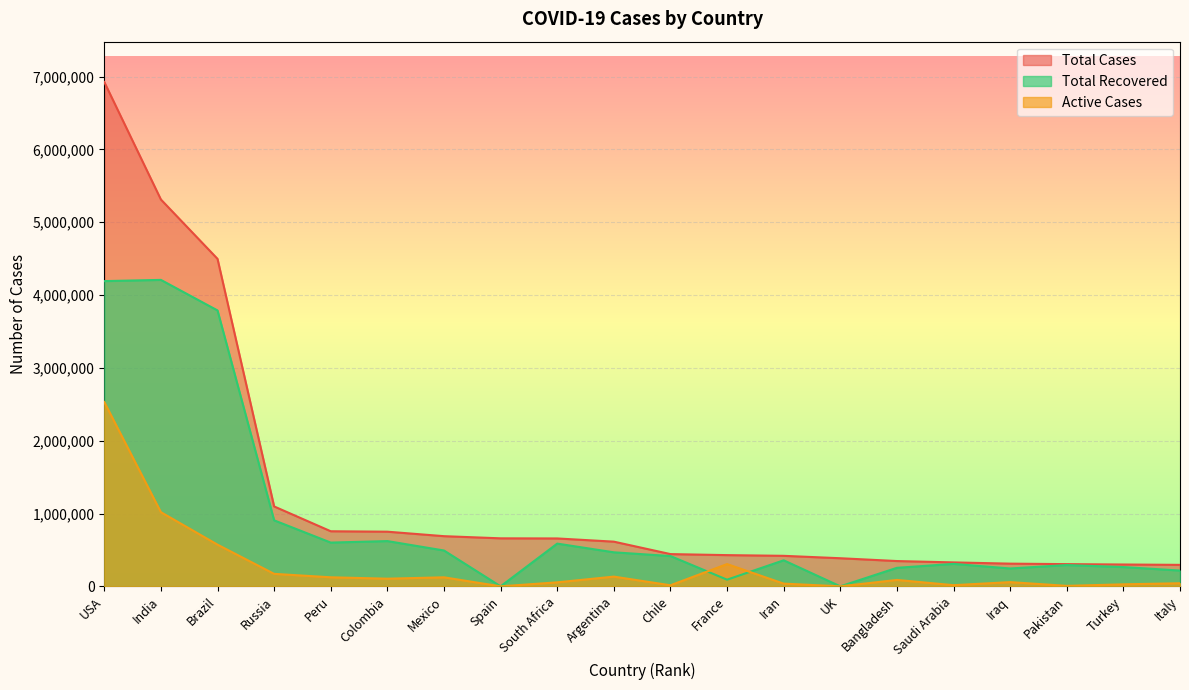

List the series in order of their peak value, lowest first.

Active Cases, Total Recovered, Total Cases